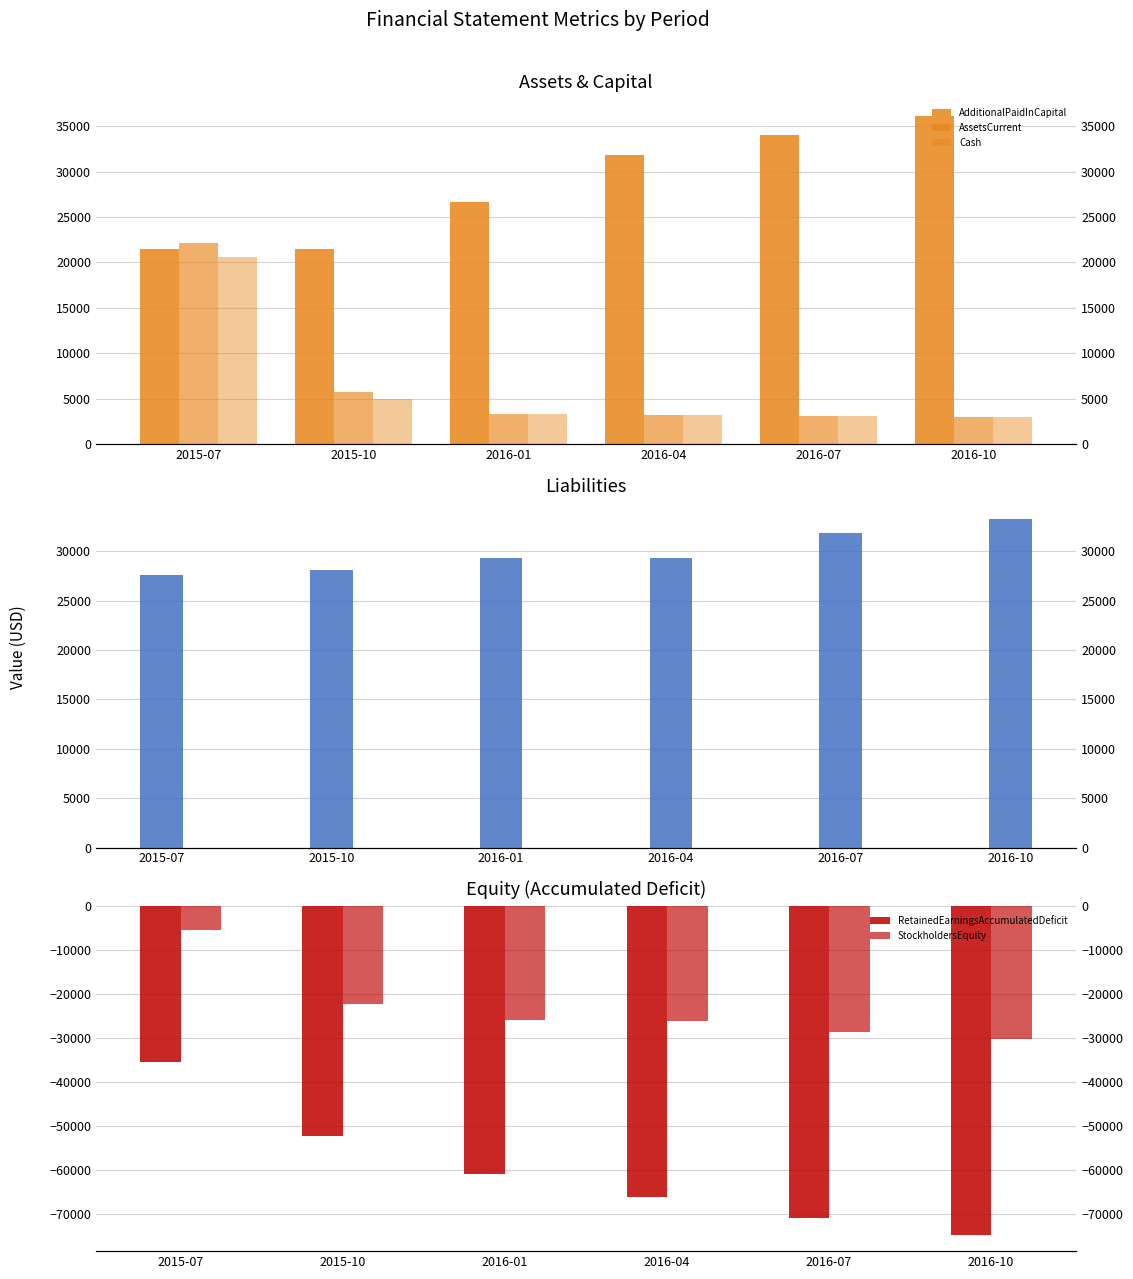

Which series changed the most between 2016-01 and 2016-04?

RetainedEarningsAccumulatedDeficit